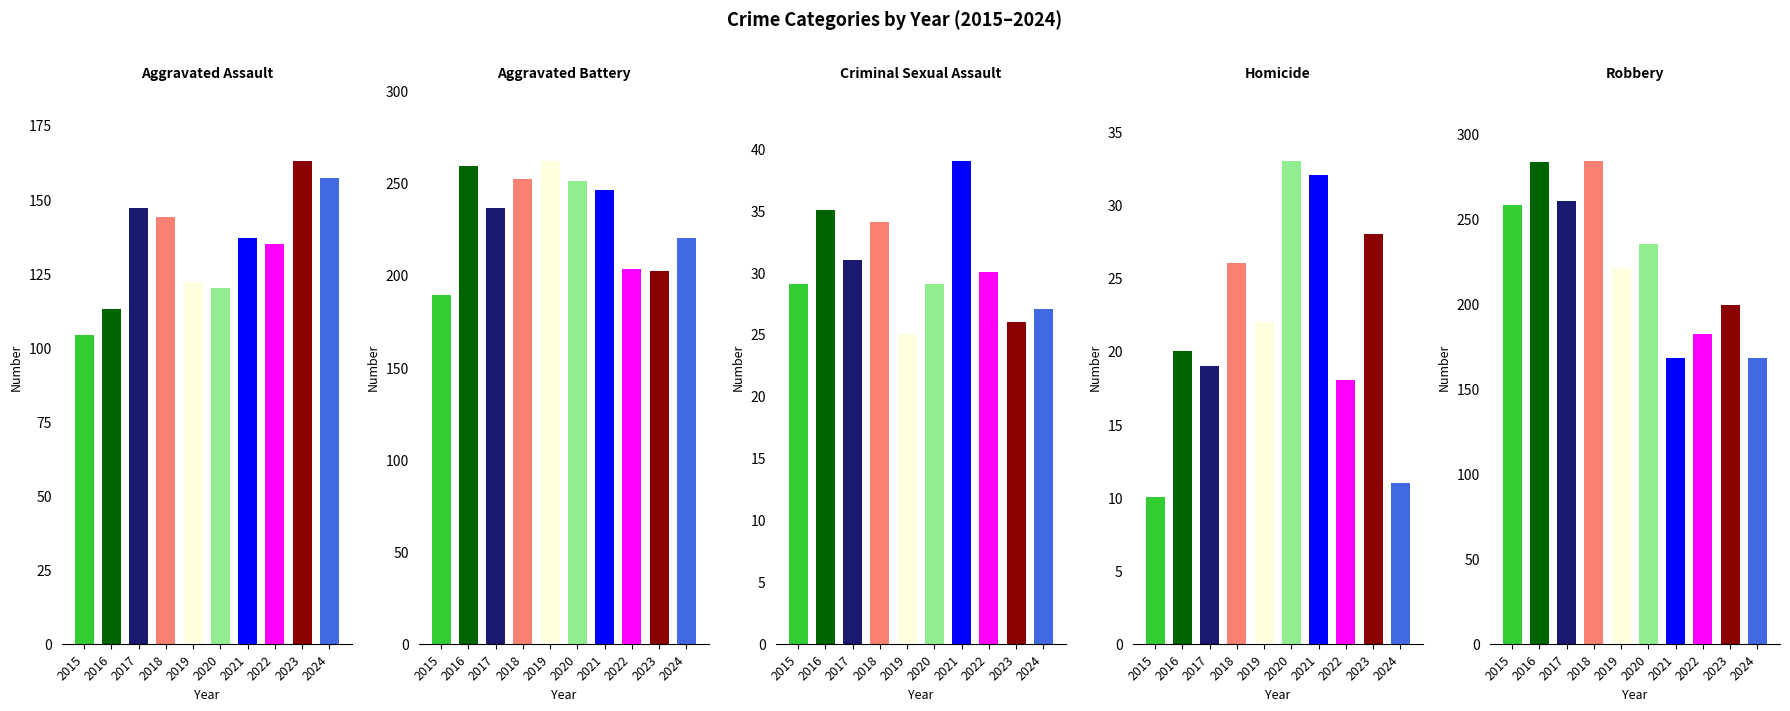

How many data points in Aggravated Battery are less than 246?

5